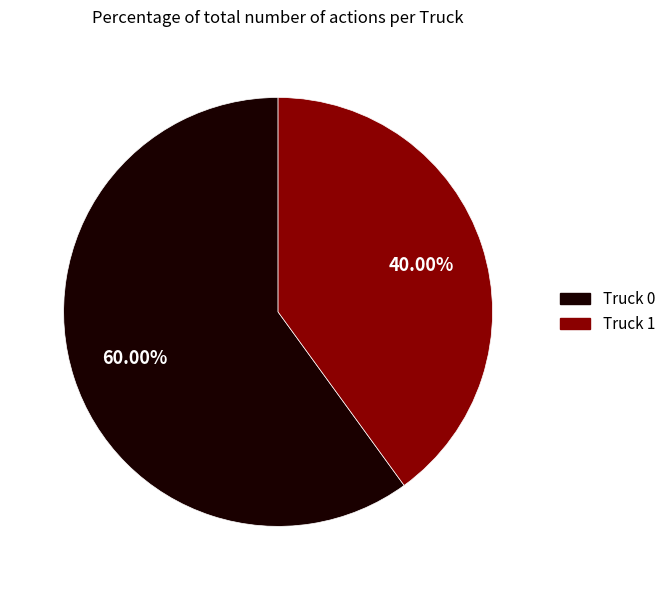

Which has a higher value, Truck 1 or Truck 0?

Truck 0